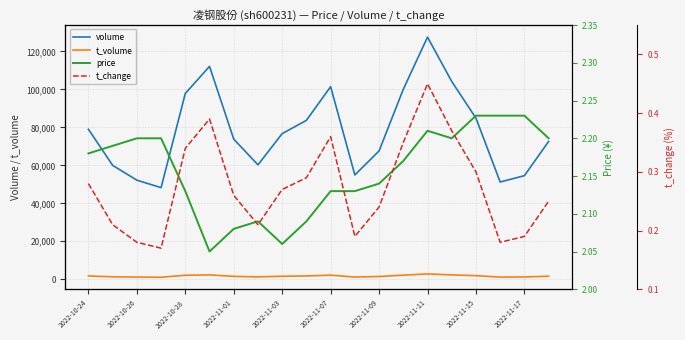

True or false: price has more than 2 interior local peaks.

False